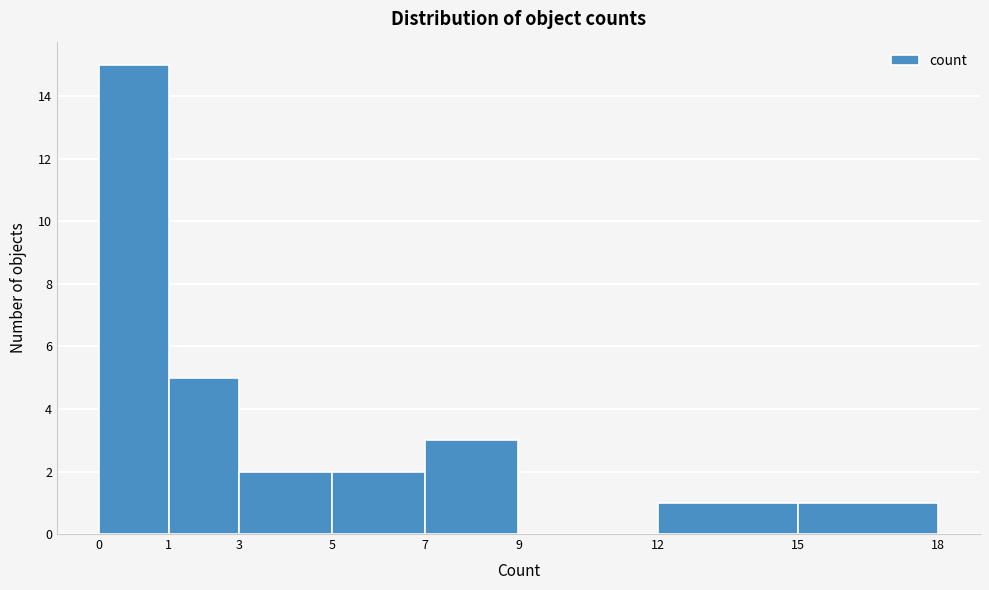

Reading left to right, what are all the values shown in this chart?

0=15	1=5	3=2	5=2	7=3	9=0	12=1	15=1